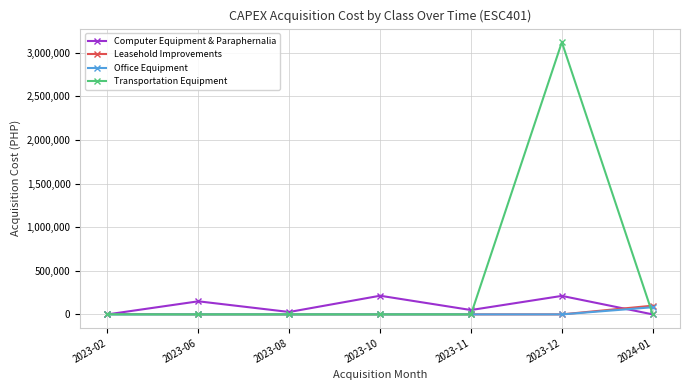

At which category is the sum across all series the highest?

2023-12